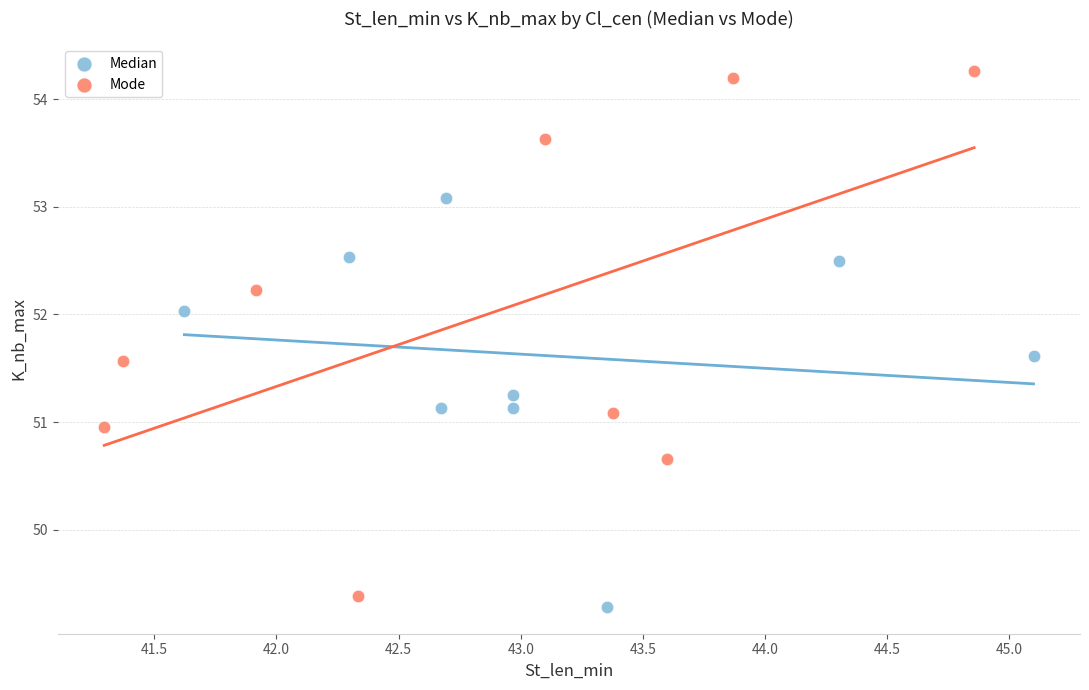

Which series reaches the maximum Y coordinate?

Mode